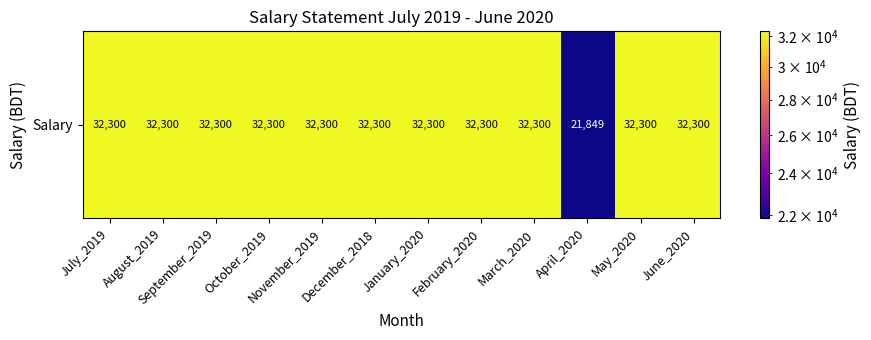

Which category has the lowest value across all series?

April_2020